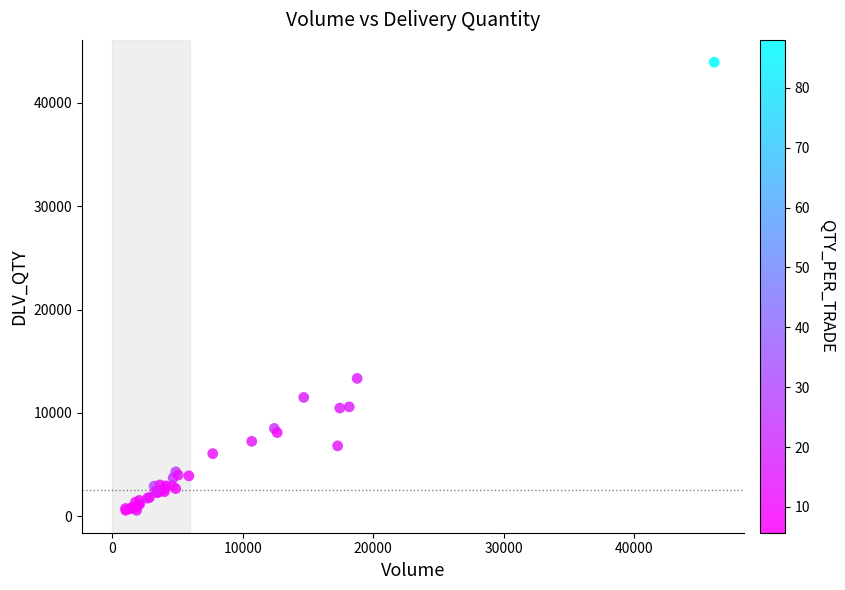

What Y value in the scatter plot is closest to 22252?

13344